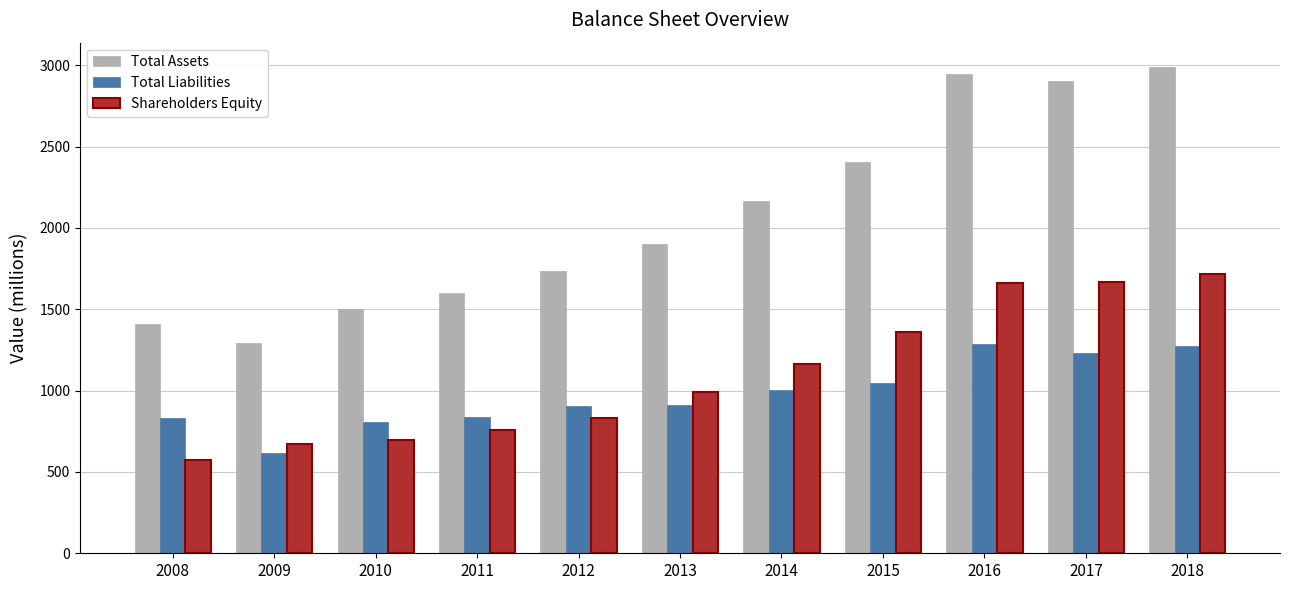

Rank the series by their maximum value, from highest to lowest.

Total Assets, Shareholders Equity, Total Liabilities